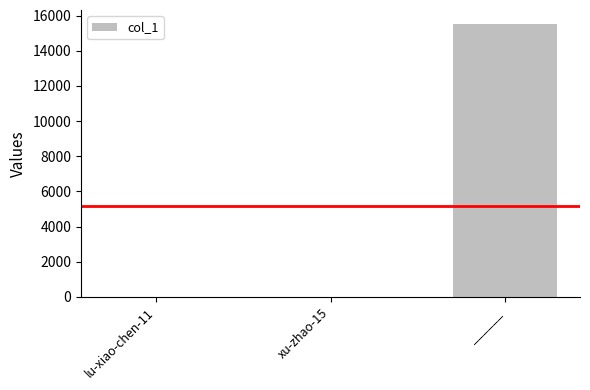

At which label is the value closest to 7773?

xu-zhao-15